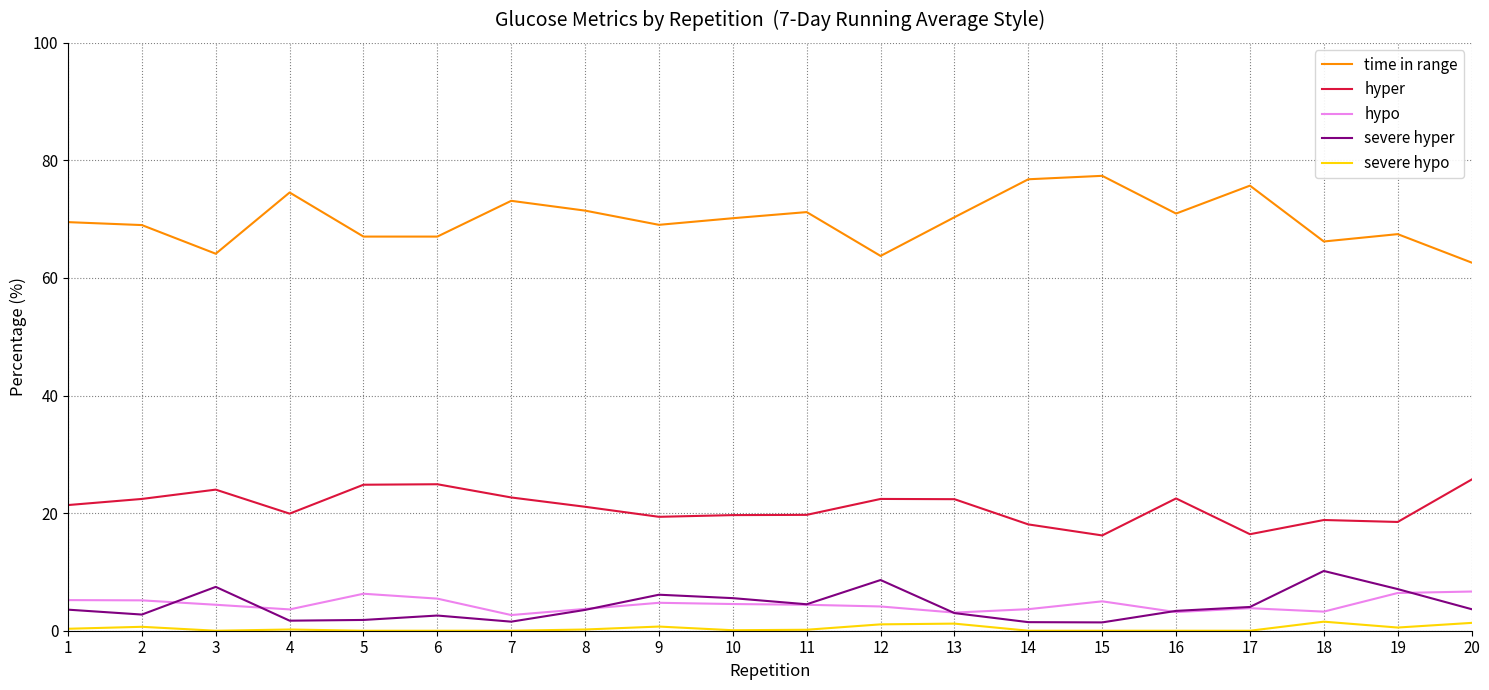

Which series has the largest total across all categories?

time in range